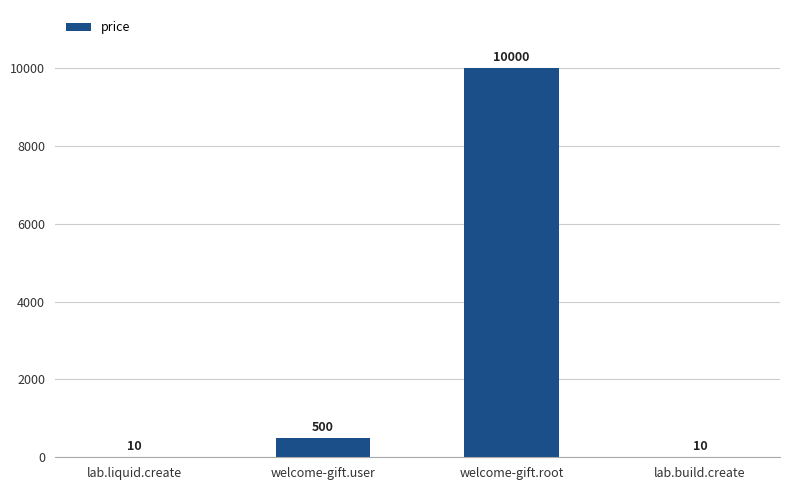

What is the greatest value displayed?

10000